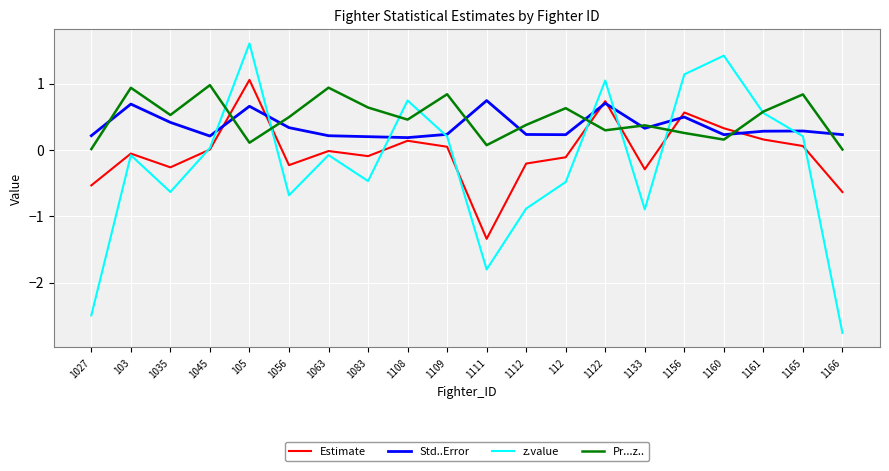

How many interior local peaks does the z.value series have?

6